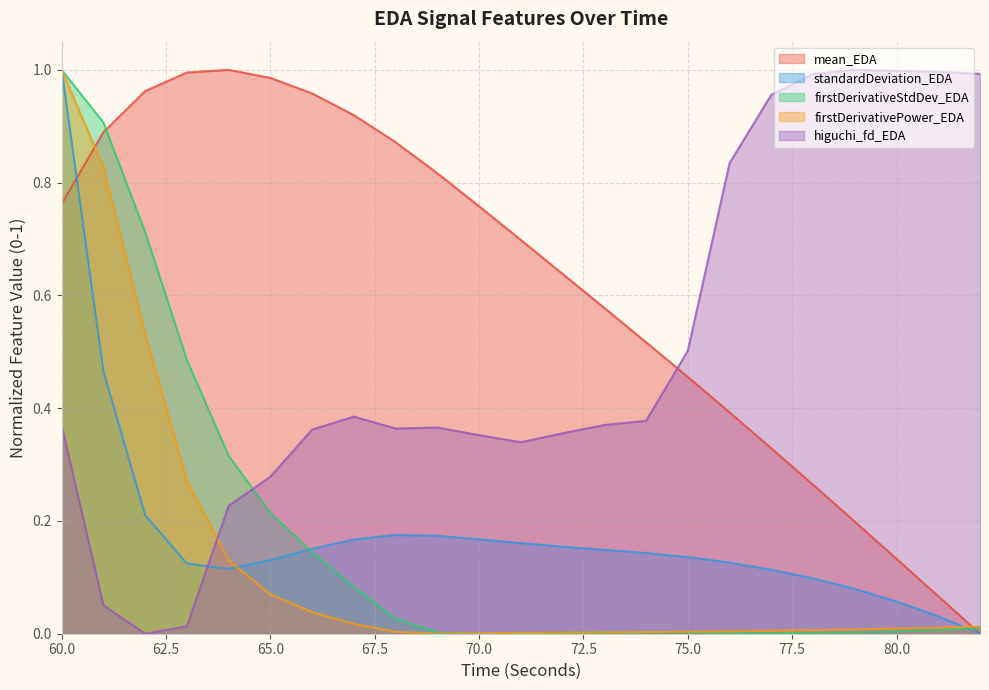

Reading left to right, transcribe all the data shown in this chart.

mean_EDA: 0.8	0.9	1.0	1.0	1.0	1.0	1.0	0.9	0.9	0.8	0.8	0.7	0.6	0.6	0.5	0.5	0.4	0.3	0.3	0.2	0.1	0.1	0.0
standardDeviation_EDA: 1.0	0.5	0.2	0.1	0.1	0.1	0.2	0.2	0.2	0.2	0.2	0.2	0.2	0.1	0.1	0.1	0.1	0.1	0.1	0.1	0.1	0.0	0.0
firstDerivativeStdDev_EDA: 1.0	0.9	0.7	0.5	0.3	0.2	0.1	0.1	0.0	0.0	0.0	0.0	0.0	0.0	0.0	0.0	0.0	0.0	0.0	0.0	0.0	0.0	0.0
firstDerivativePower_EDA: 1.0	0.8	0.5	0.3	0.1	0.1	0.0	0.0	0.0	0.0	0.0	0.0	0.0	0.0	0.0	0.0	0.0	0.0	0.0	0.0	0.0	0.0	0.0
higuchi_fd_EDA: 0.4	0.1	0.0	0.0	0.2	0.3	0.4	0.4	0.4	0.4	0.4	0.3	0.4	0.4	0.4	0.5	0.8	1.0	1.0	1.0	1.0	1.0	1.0